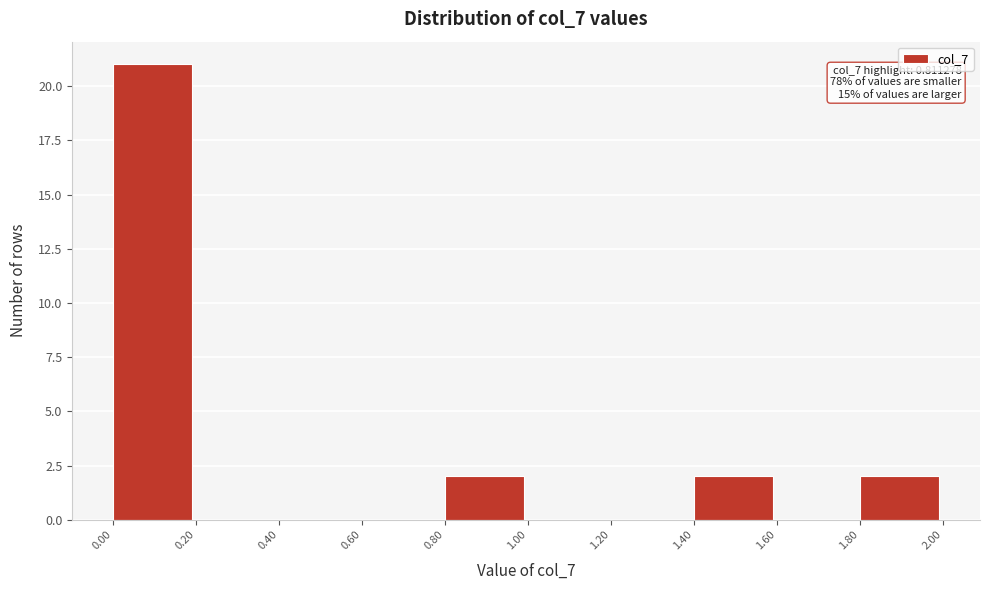

Which range on the x-axis has the tallest bar?

0.00 to 0.20